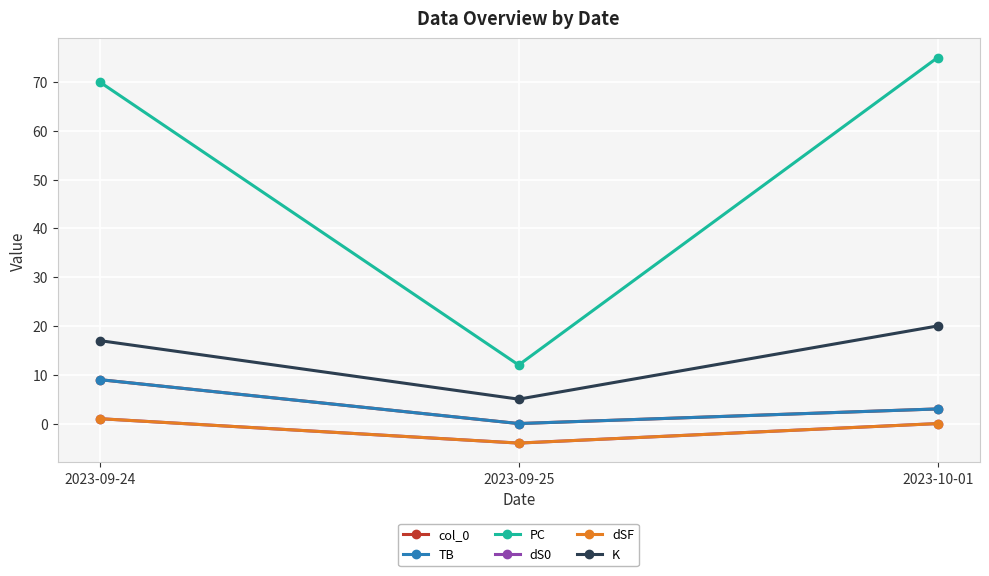

Is this an area chart (filled region under the line)?

No